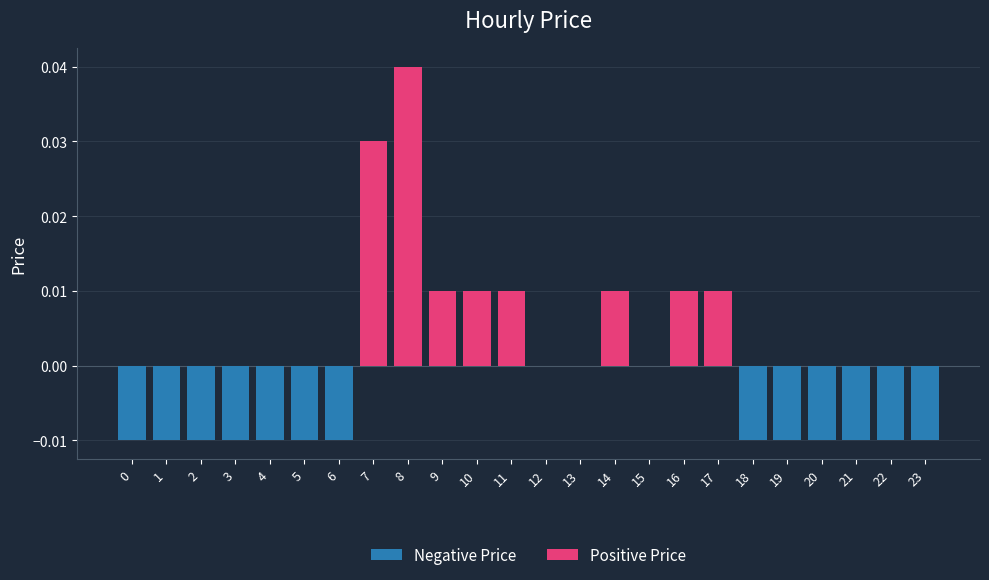

Are the bars grouped side by side (vs. stacked)?

No